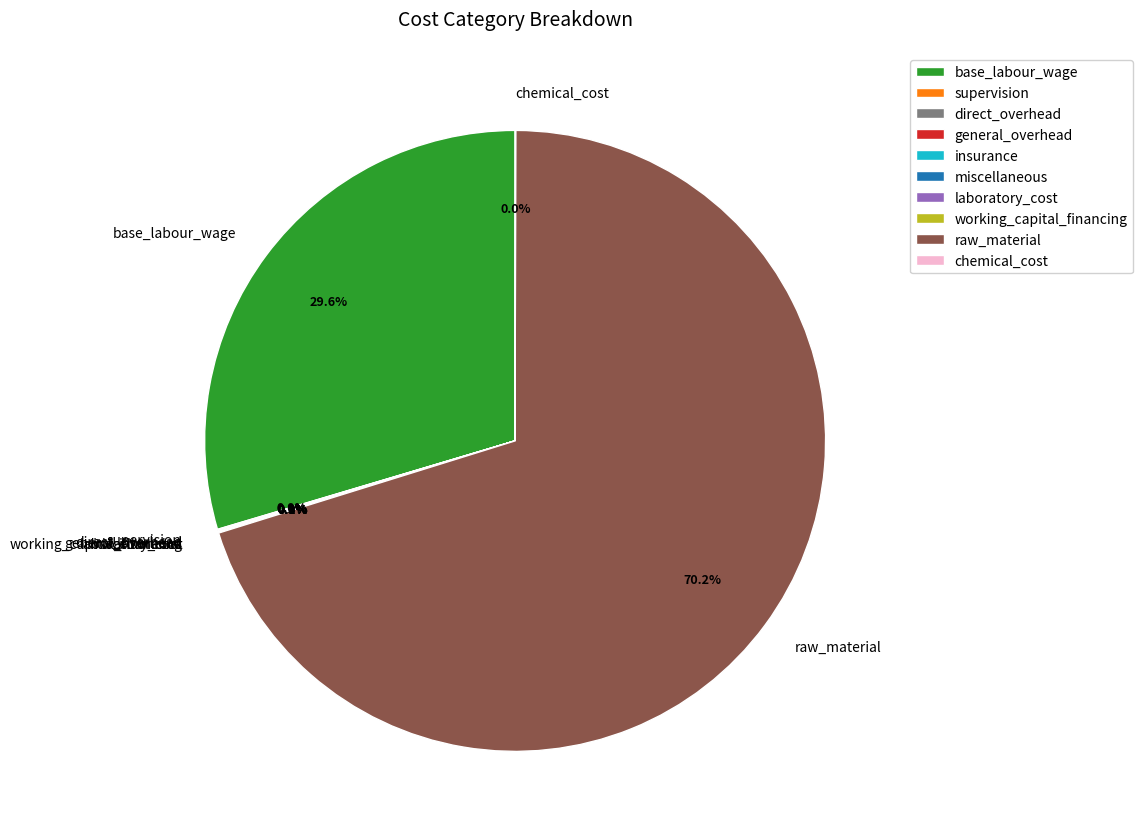

To the nearest percent, what is the difference between the largest and smallest slice percentages?

70%